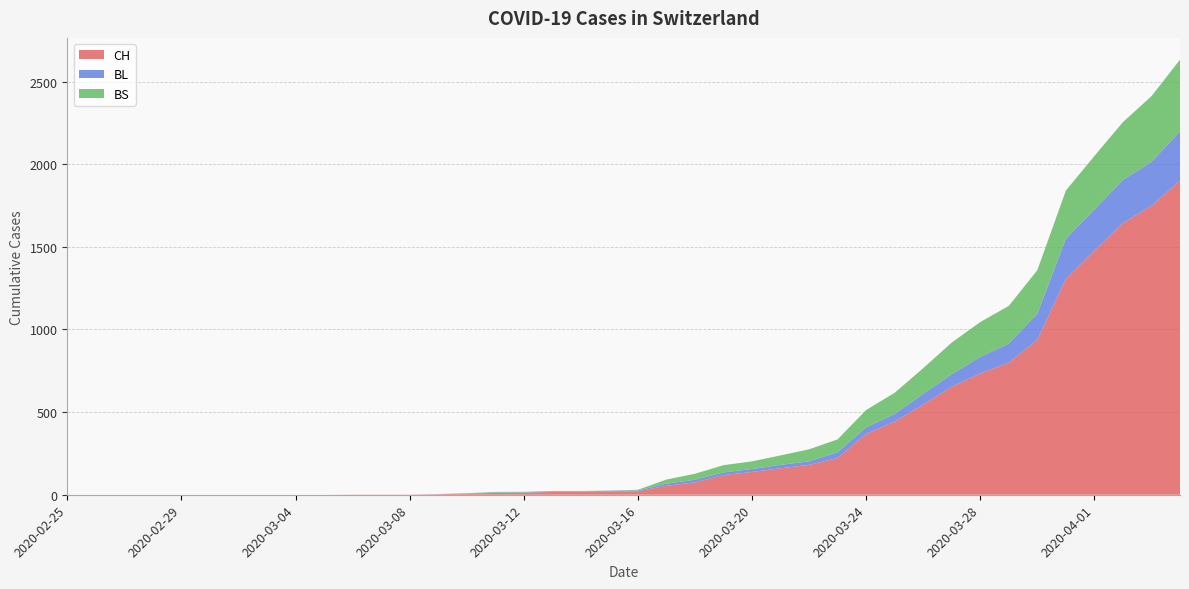

Reading left to right, extract all data points from this chart.

CH: 0	0	0	0	0	0	0	0	0	0	1	1	1	3	7	11	12	17	17	20	21	54	75	119	138	160	181	222	368	443	546	654	734	800	938	1307	1478	1643	1749	1901
BL: 0	0	0	0	0	0	0	0	0	0	0	0	0	1	2	2	2	2	2	5	5	13	16	16	18	21	21	35	40	46	65	76	100	115	158	242	249	262	266	298
BS: 0	0	0	0	0	0	0	0	0	0	0	0	0	0	0	4	4	4	4	0	4	25	36	44	46	57	73	78	105	128	155	191	211	228	263	292	323	350	397	434